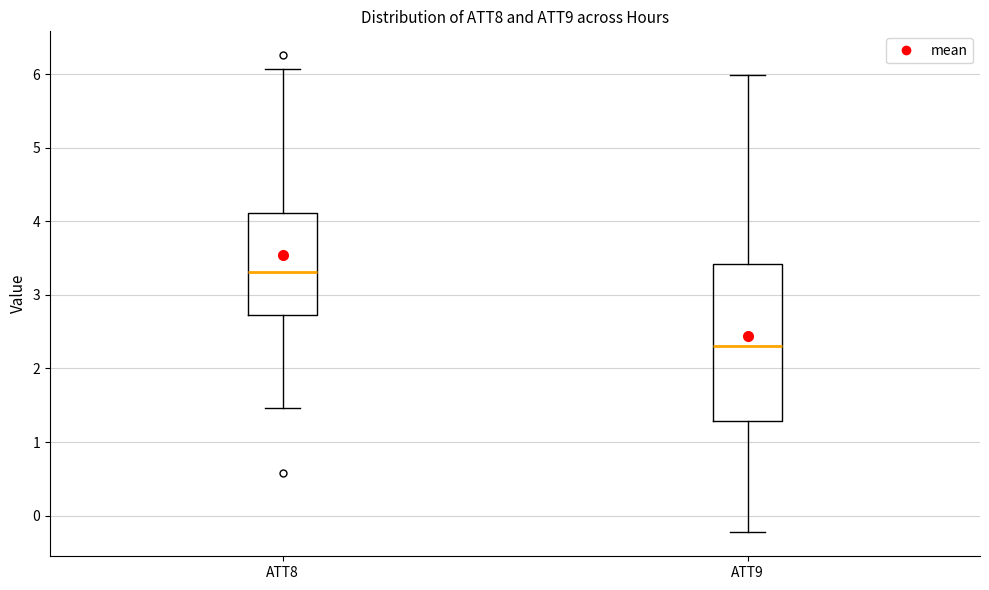

Reading left to right, read every box against the y-axis: the position of its median line, the range the box covers, and the ends of its whiskers. The values are not printed on the chart, so give them approximately, as read against the axis.

ATT8: median 3.3, box 2.7 to 4.1, whiskers 1.5 to 6.1
ATT9: median 2.3, box 1.3 to 3.4, whiskers -0.2 to 6.0